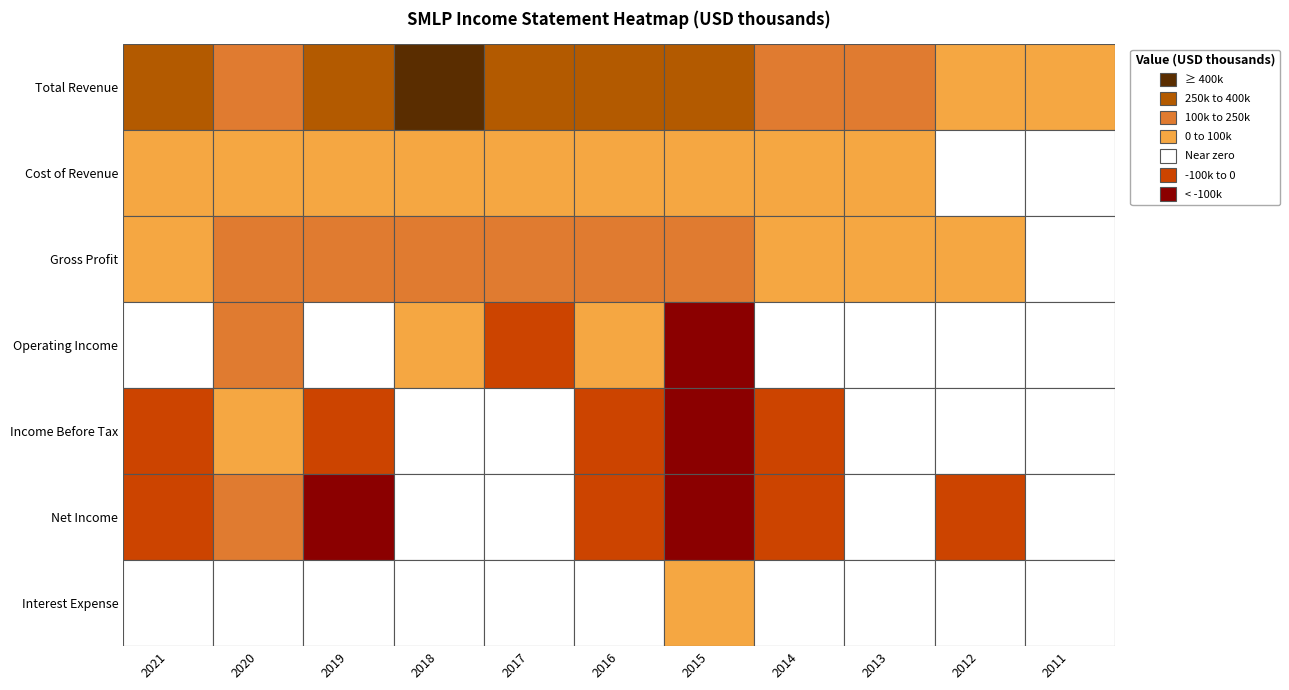

What is the sum of all Operating Income values?

579000